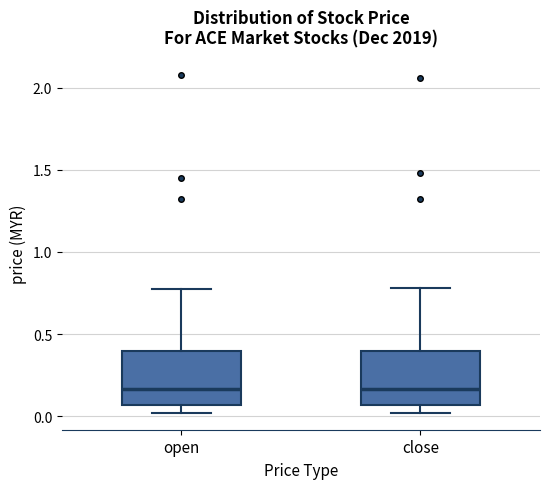

Reading left to right, read every box against the y-axis: the position of its median line, the range the box covers, and the ends of its whiskers. The values are not printed on the chart, so give them approximately, as read against the axis.

open: median 0.15, box 0.05 to 0.40, whiskers 0.00 to 0.80
close: median 0.15, box 0.05 to 0.40, whiskers 0.00 to 0.80